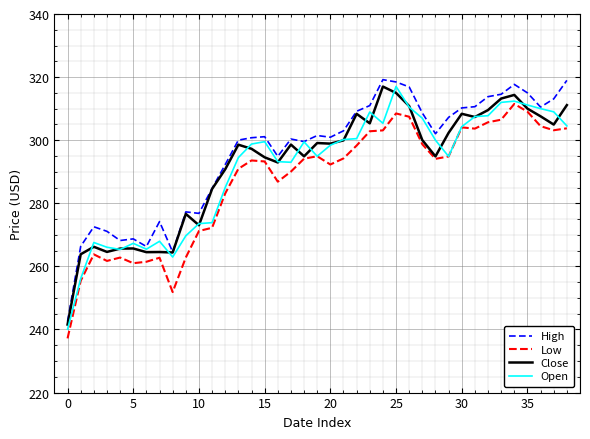

What is the difference between the maximum and minimum values in the High series?

76.6